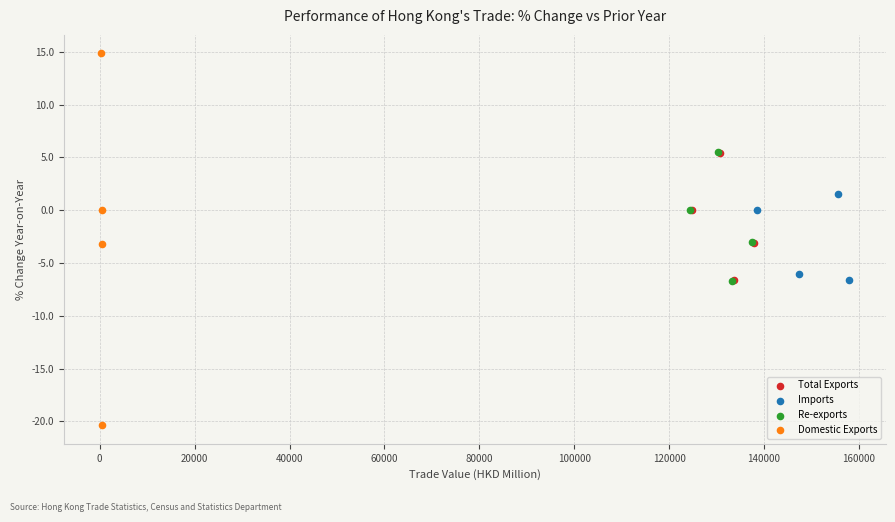

What are all the series names shown in the legend?

Total Exports, Imports, Re-exports, Domestic Exports